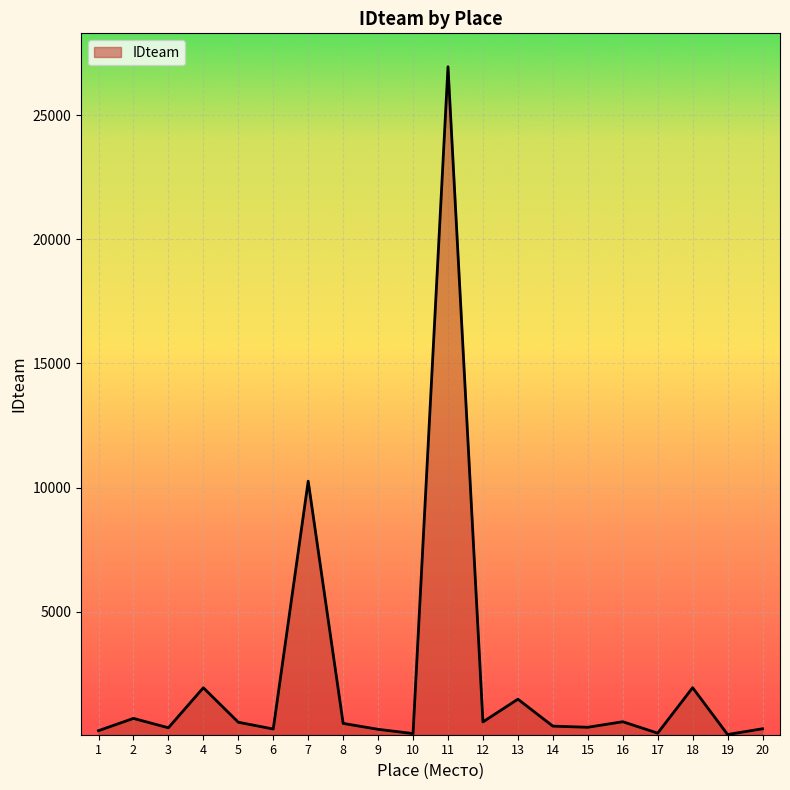

What is the greatest value displayed?

26958